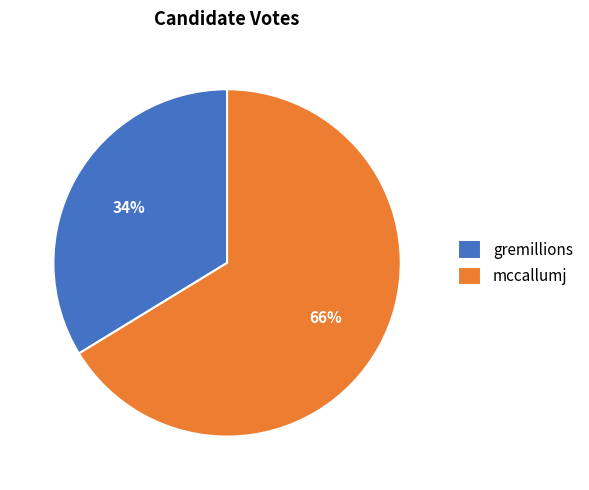

Which category accounts for the majority?

mccallumj